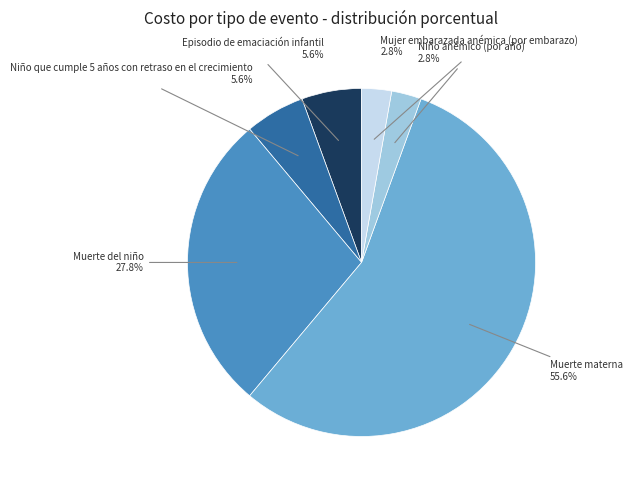

Does Muerte materna represent more than half of the total?

Yes